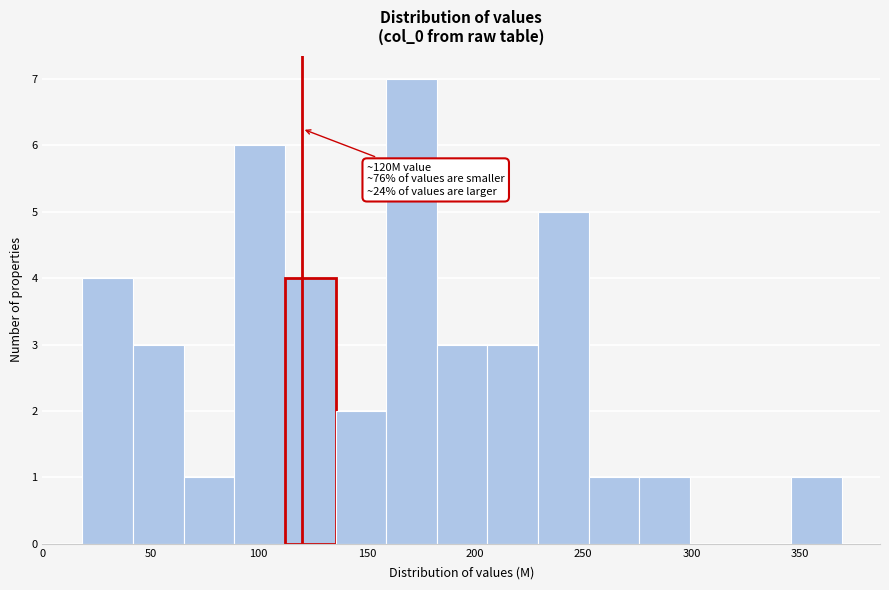

Which range on the x-axis has the tallest bar?

160 to 180